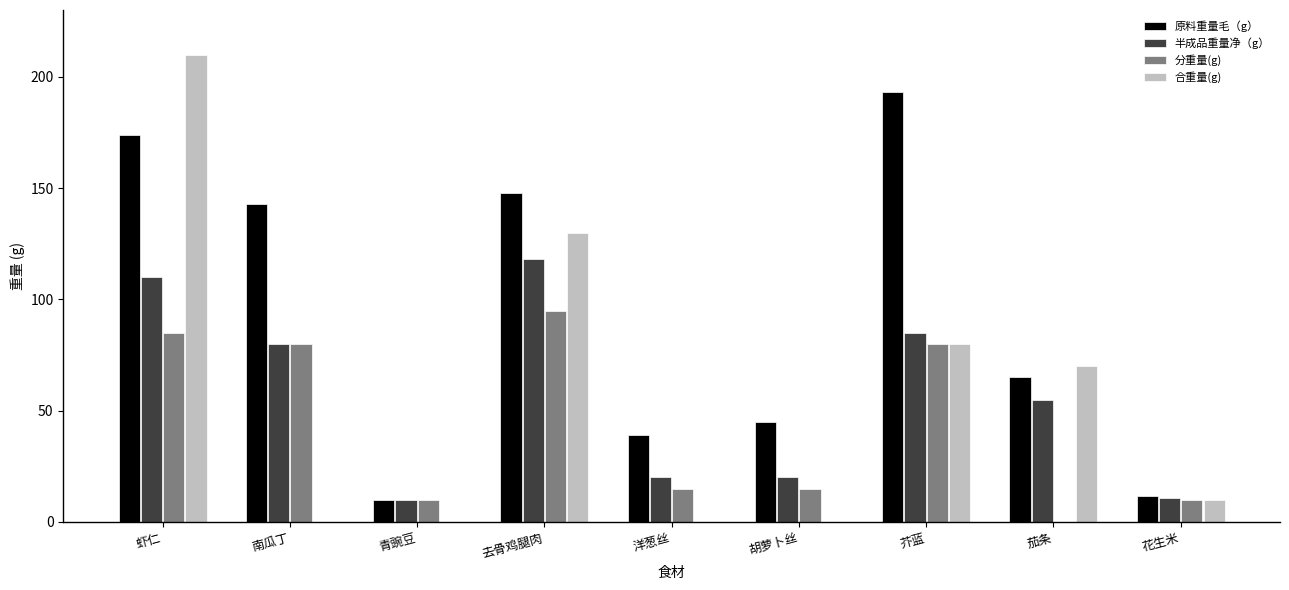

Where does the 合重量(g) series first go above 10?

虾仁